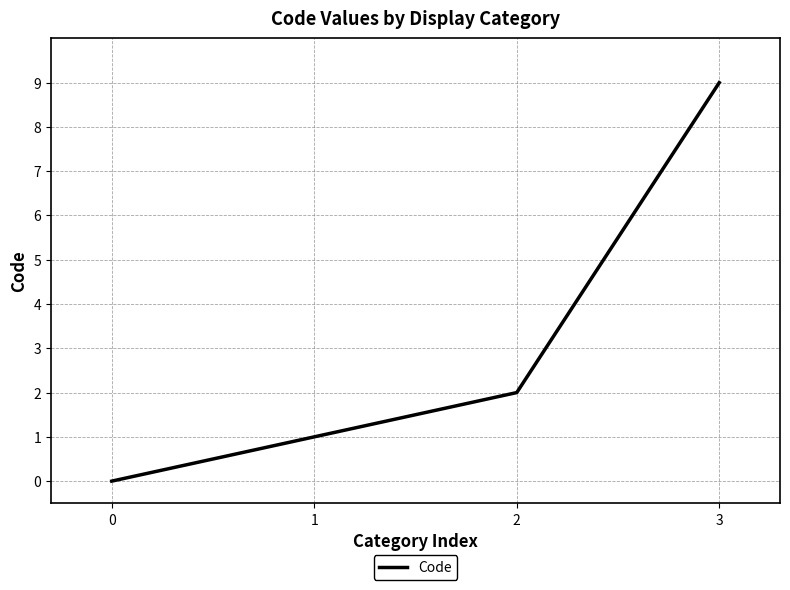

Which category has the highest value across all series?

3